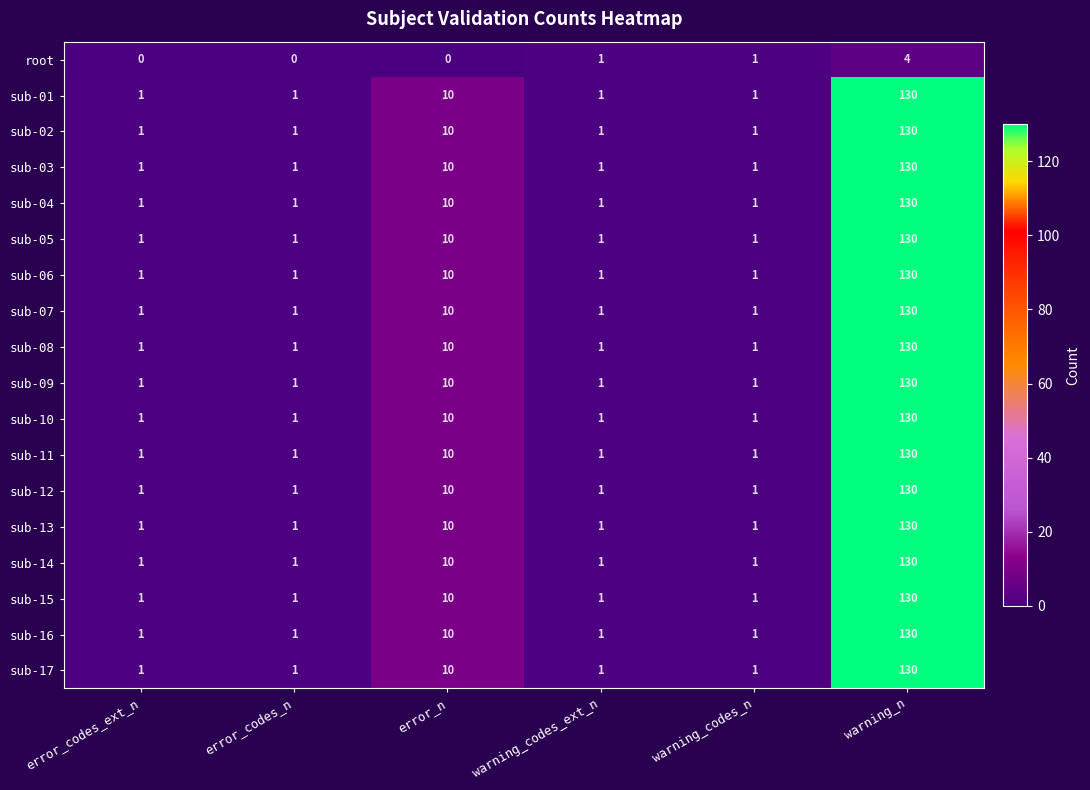

What is the sum of all sub-05 values?

144